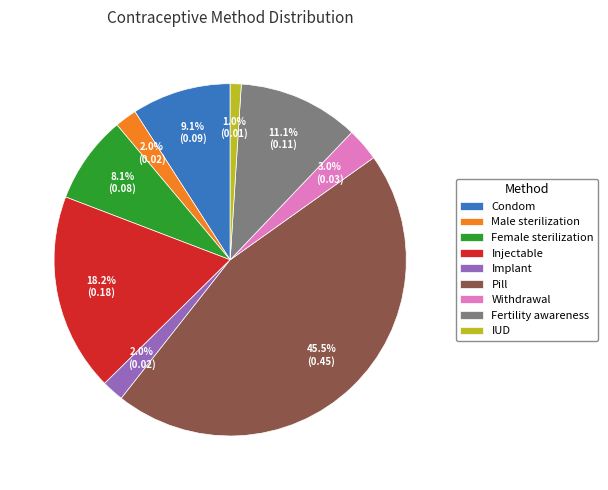

Between Pill and Male sterilization, which is larger?

Pill